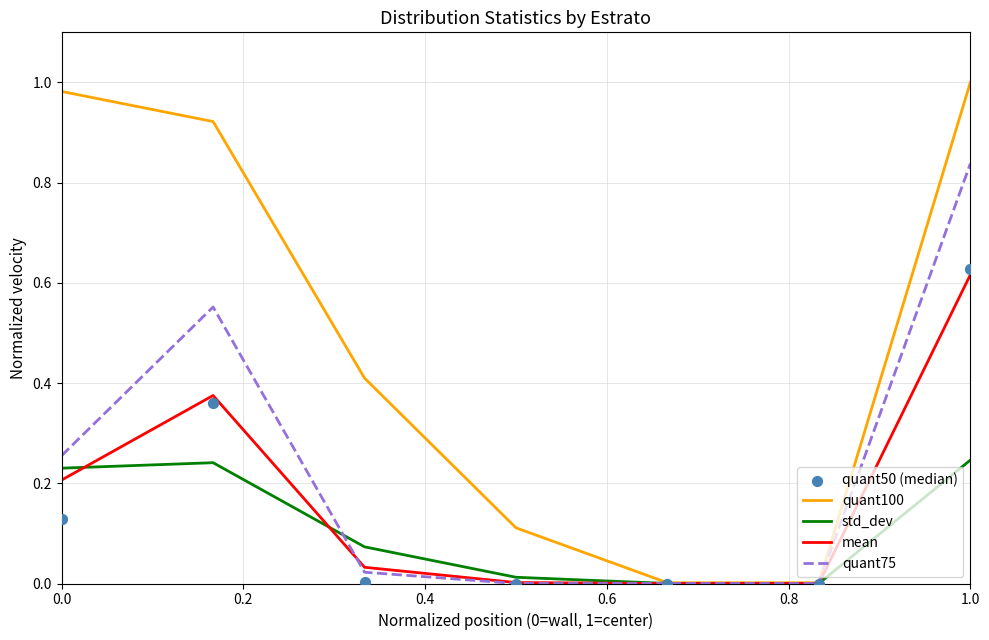

What are all the series names shown in the legend?

quant100, std_dev, mean, quant75, quant50 (median)